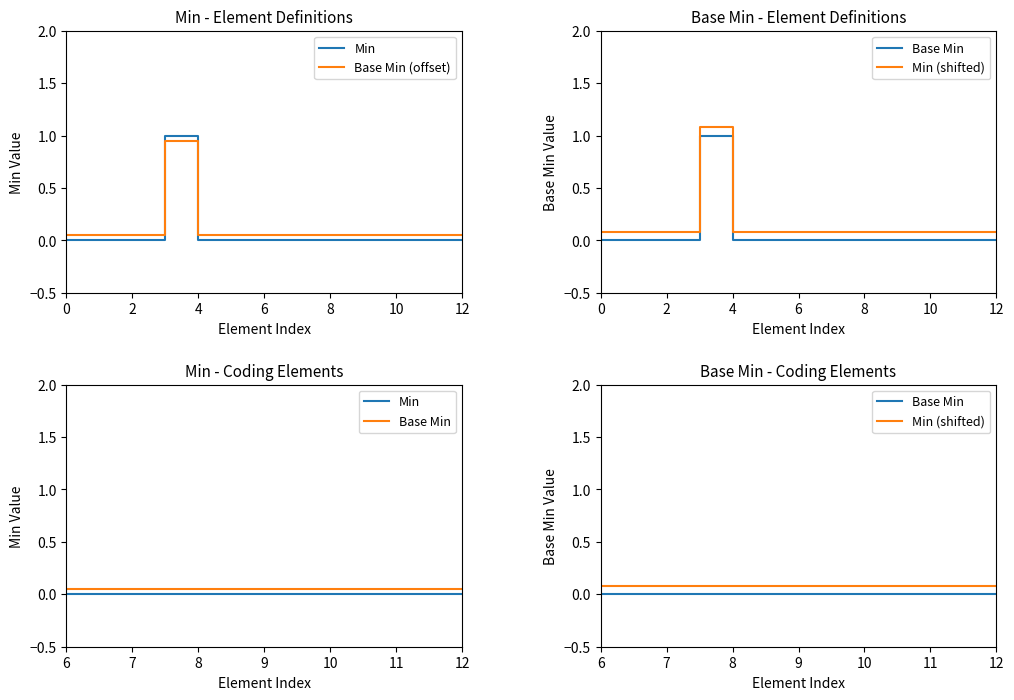

List the series in order of their peak value, lowest first.

Base Min, Min